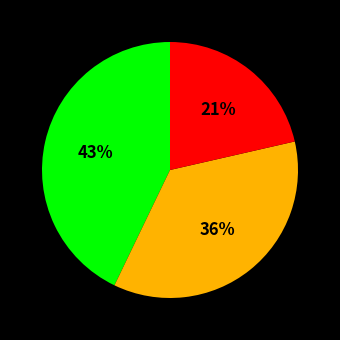

To the nearest percent, what is the average slice percentage?

33%